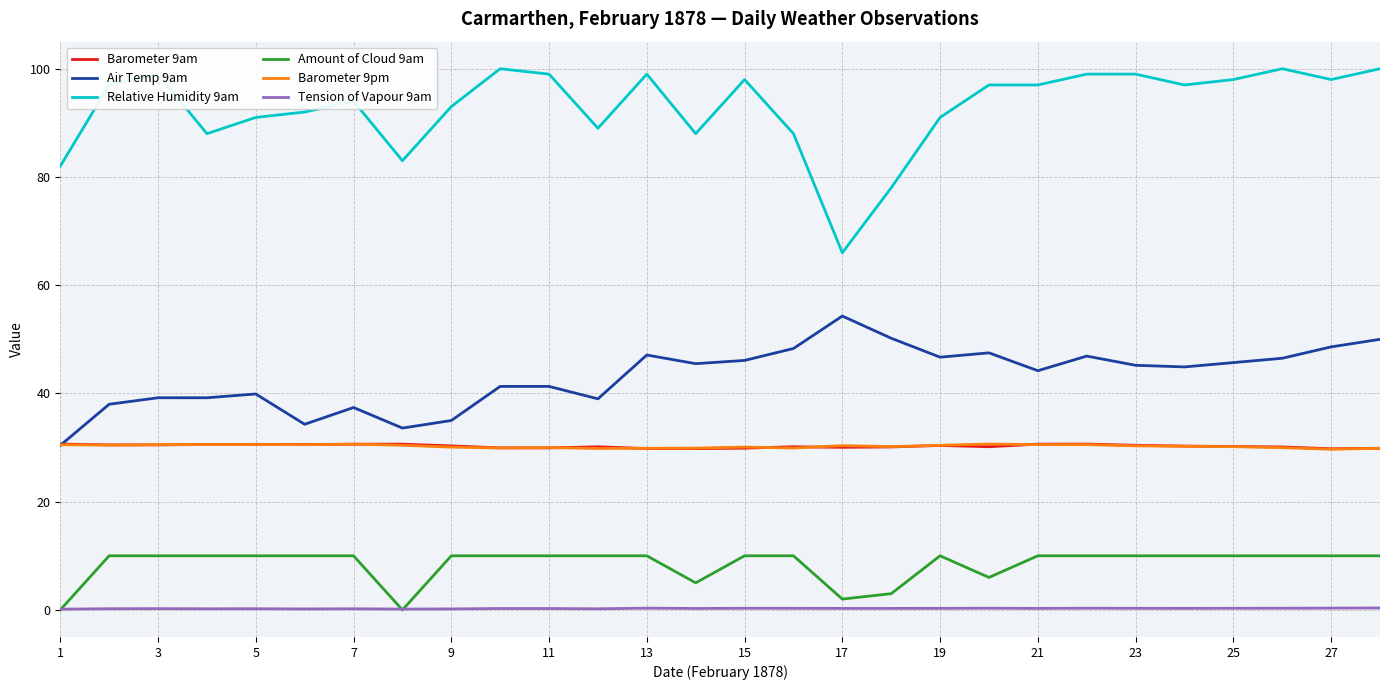

Which series has the widest spread of values?

Relative Humidity 9am